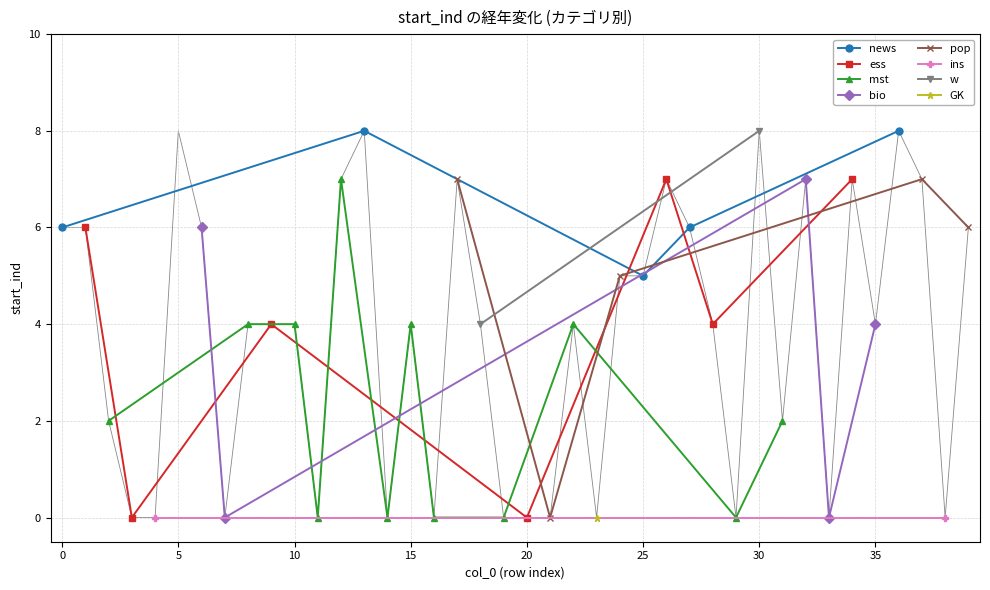

Which has a higher value, 26 or 18?

26